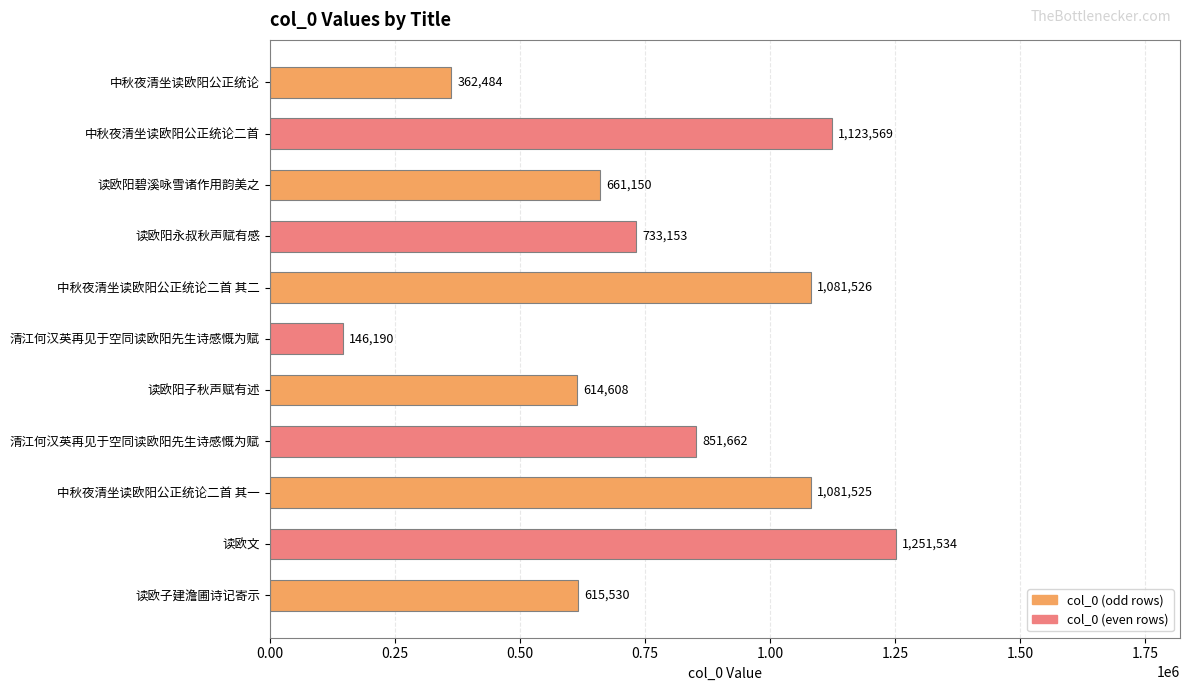

Does the chart contain any negative values?

No